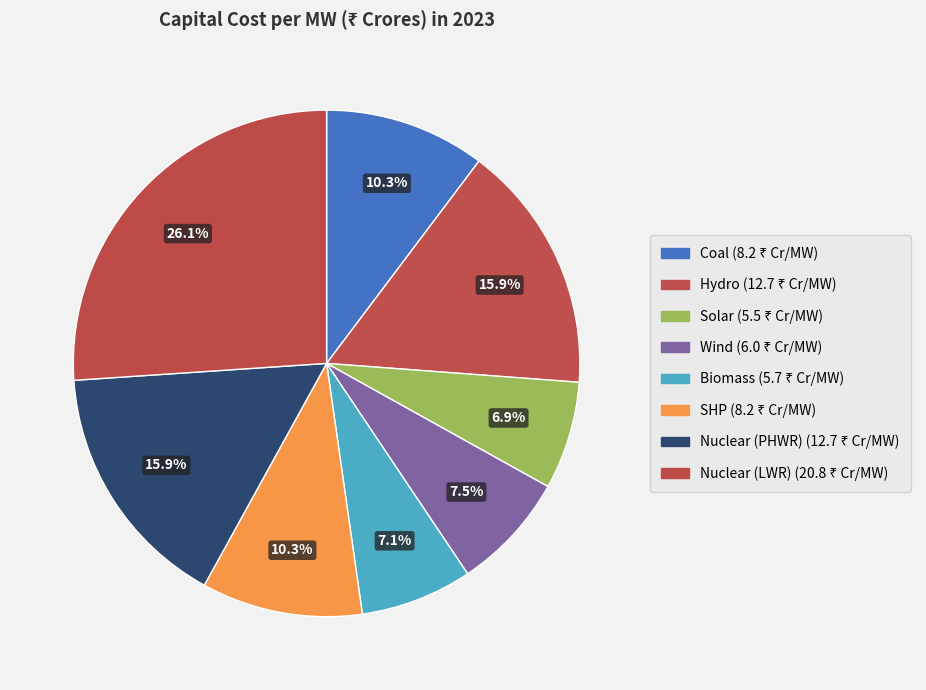

What is the largest slice in the pie chart?

Nuclear (LWR)